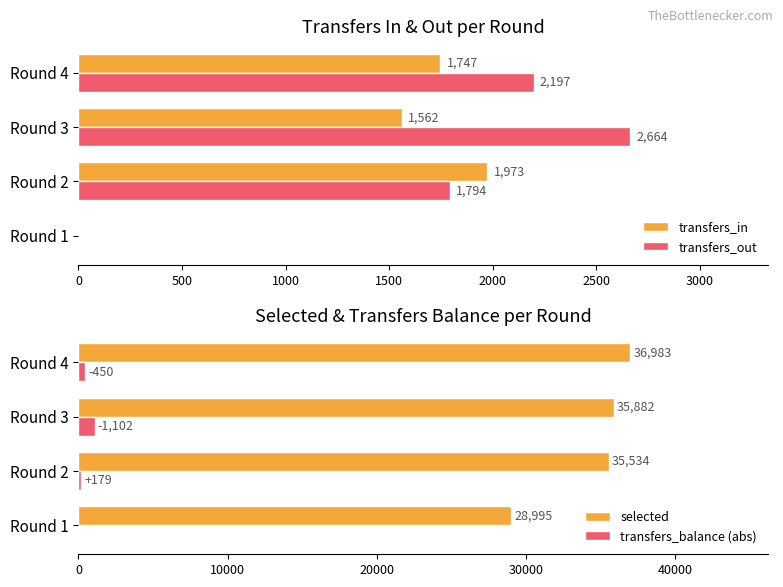

What is the sum of the transfers_in values at Round 2 and Round 4?

3720